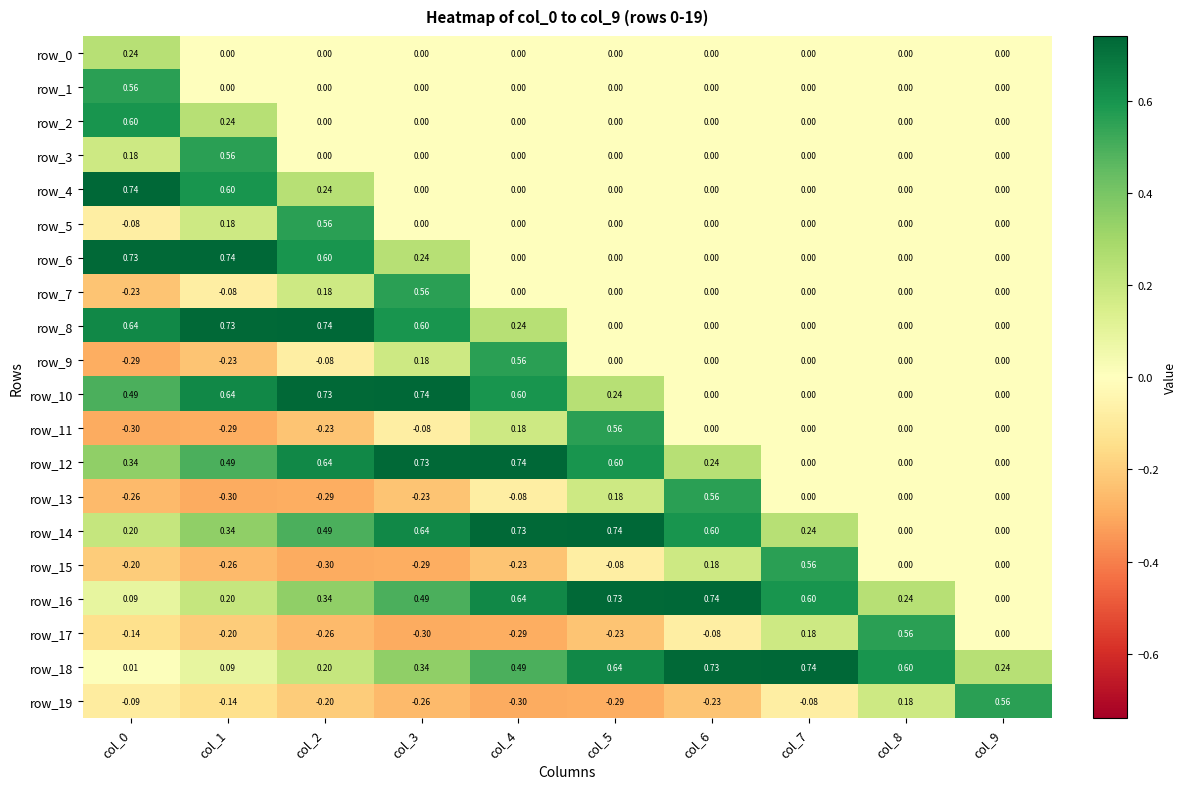

Which series changed the most between col_1 and col_8?

row_17